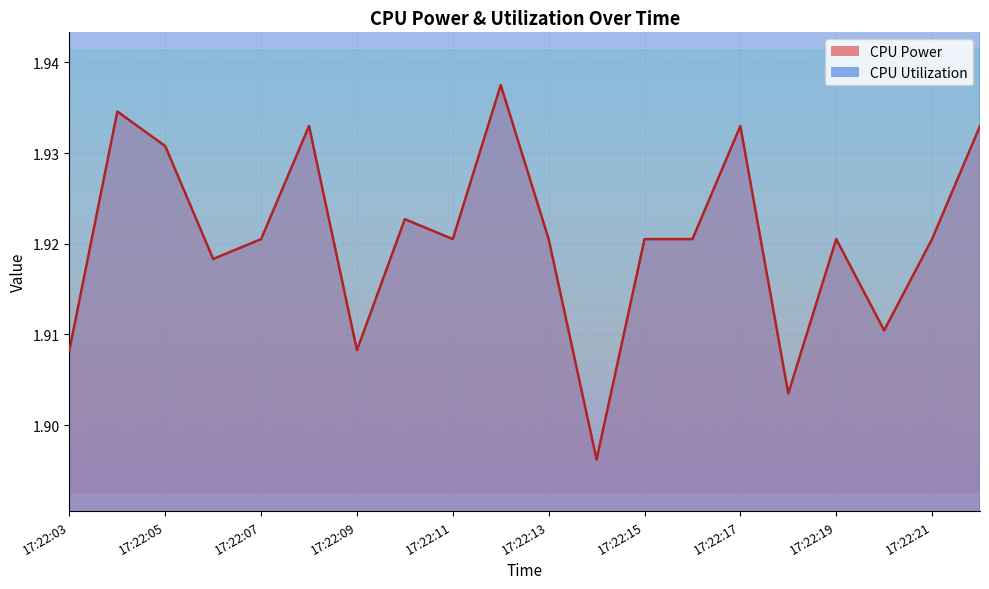

How many lines are shown in the chart?

2